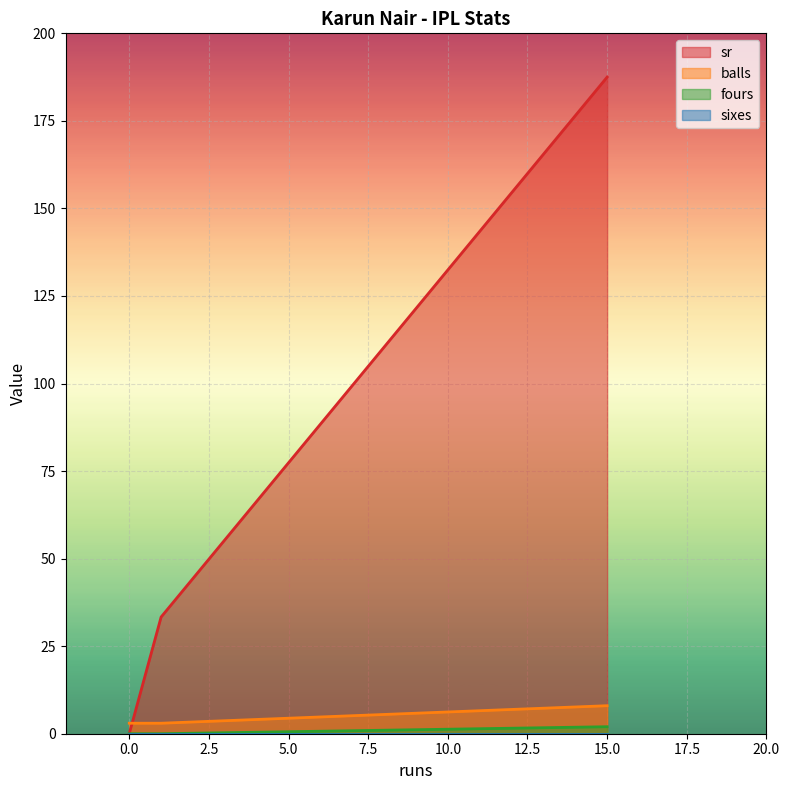

What is the value of the balls point at the 1st from the left?

3.0